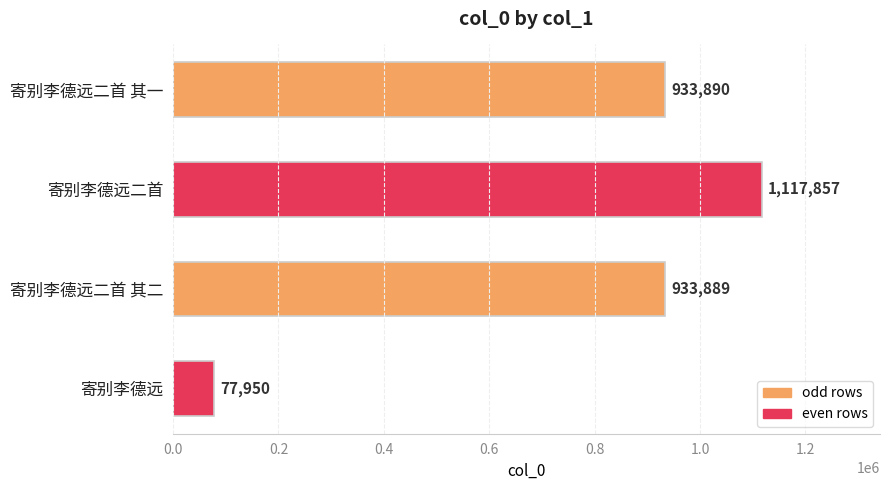

The chart shows a value of 1117857 at 寄别李德远二首. True or false?

True